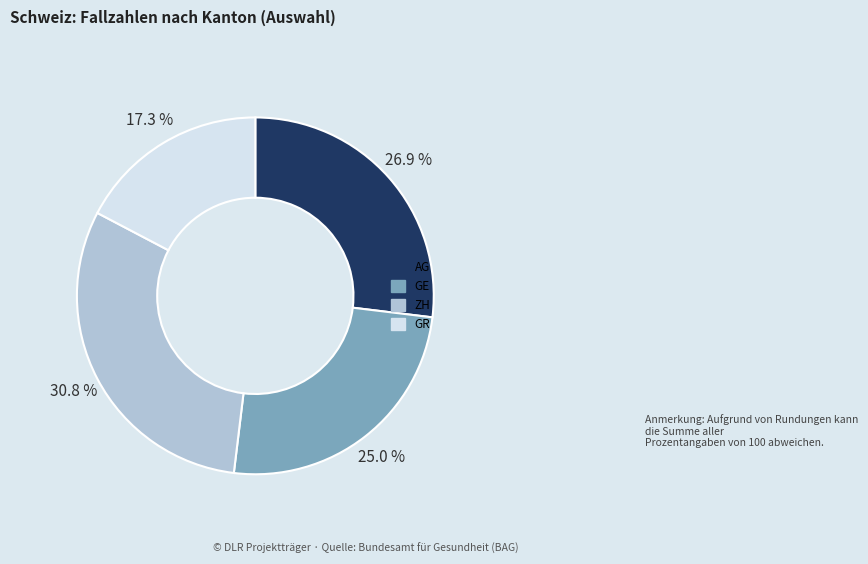

How many segments does this pie chart have?

4